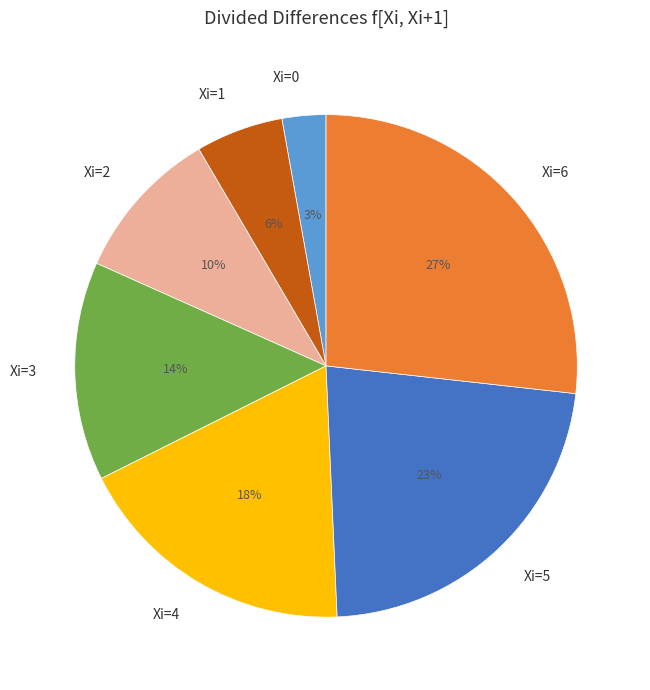

Which has a higher value, Xi=2 or Xi=4?

Xi=4